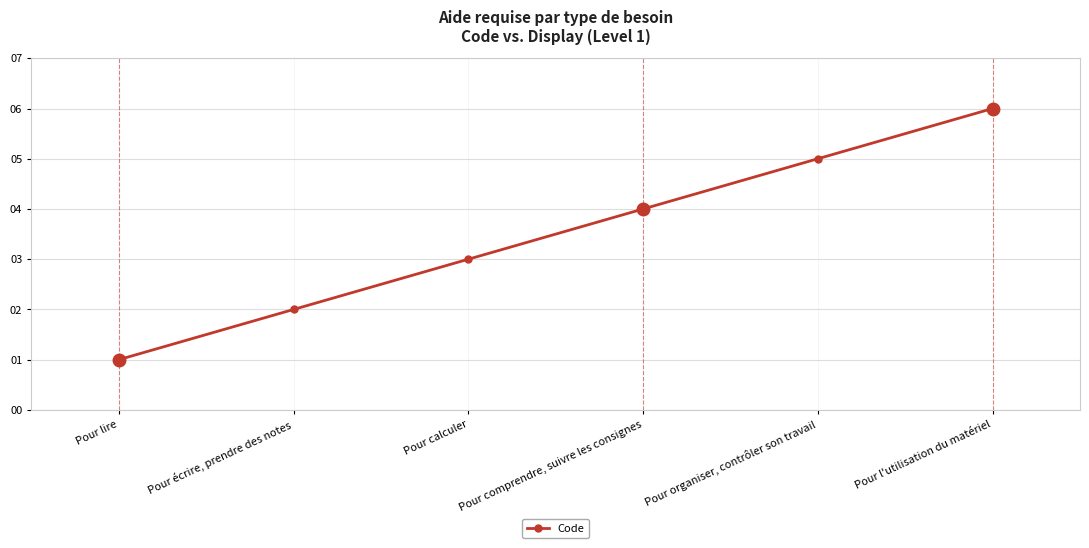

True or false: the data shows 1 at Pour lire.

True